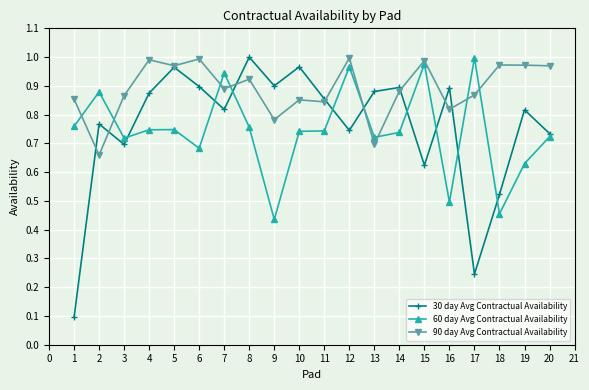

Which series has the largest range (max minus min)?

30 day Avg Contractual Availability